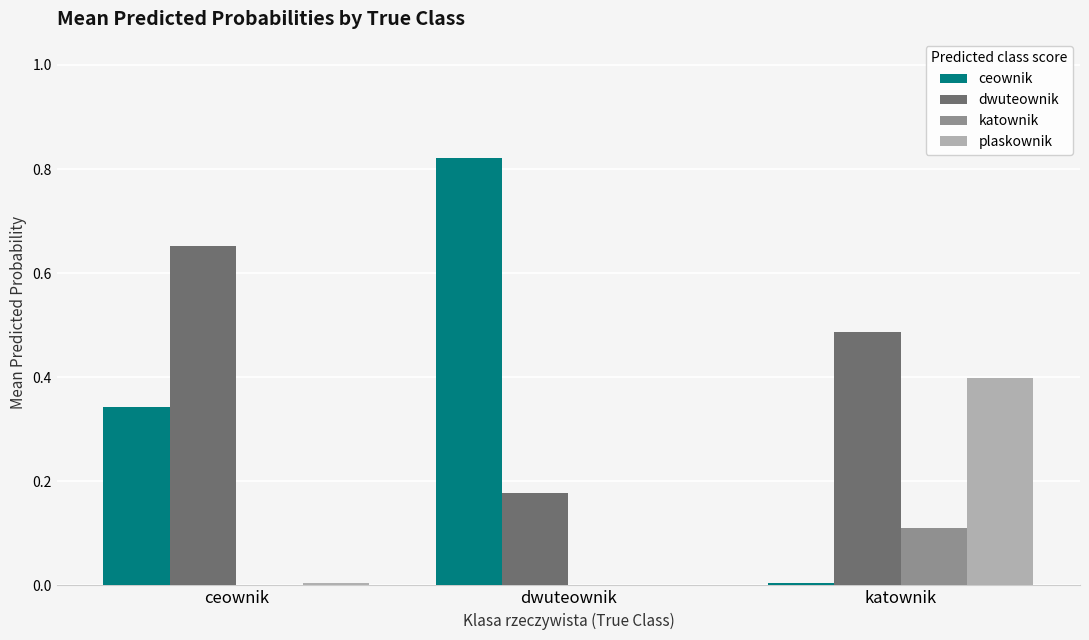

What is the total value across all series at ceownik?

1.0